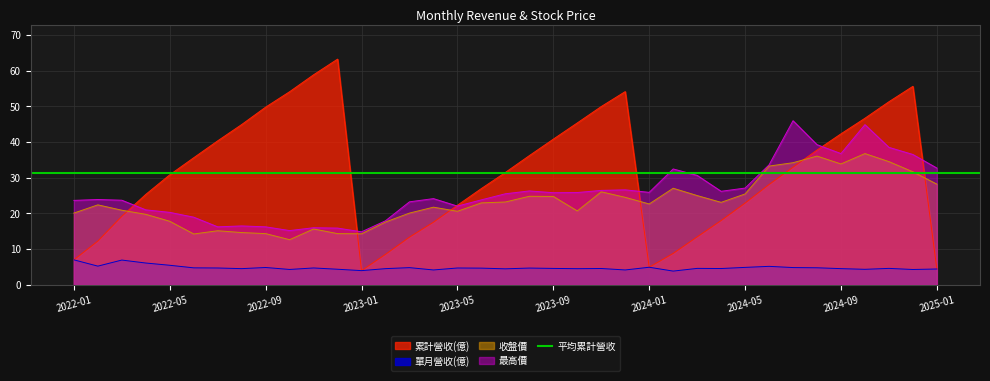

What is the label of the 4th point from the left?

2022-04